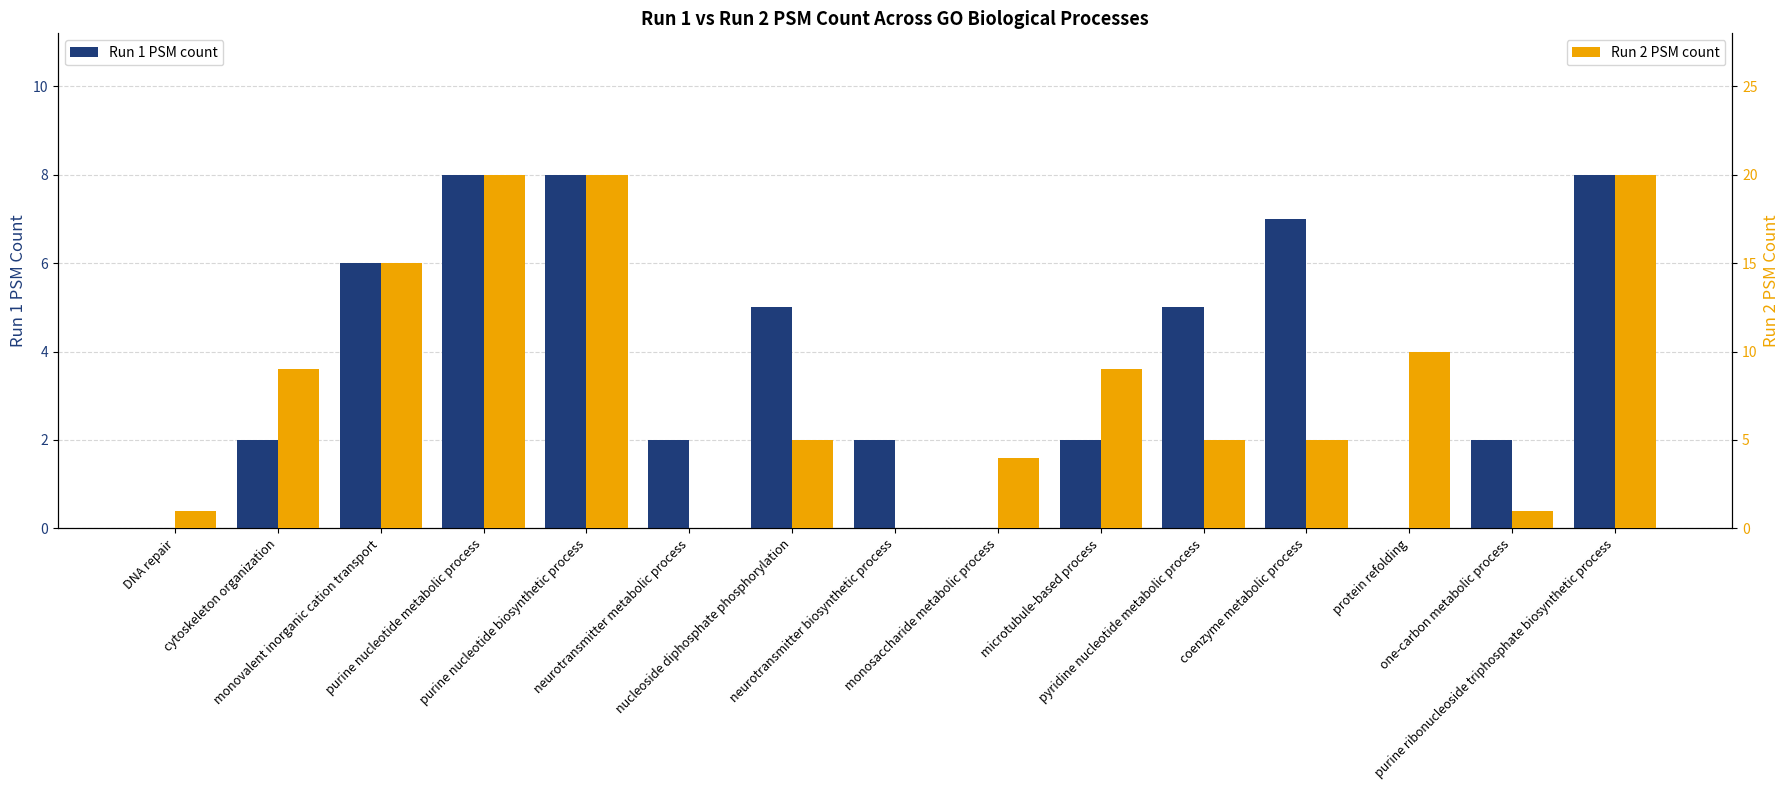

Where does the Run 1 PSM count series first go above 2?

monovalent inorganic cation transport